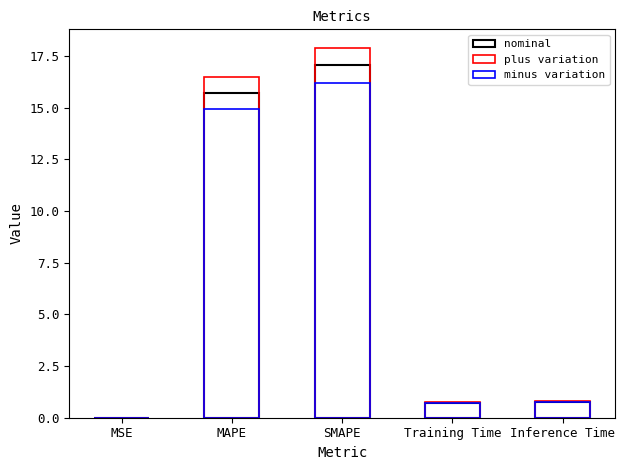

Reading left to right, what are all the values shown in this chart?

nominal: 0.0	15.7	17.0	0.7	0.8
plus variation: 0.0	16.5	17.9	0.8	0.8
minus variation: 0.0	14.9	16.2	0.7	0.7